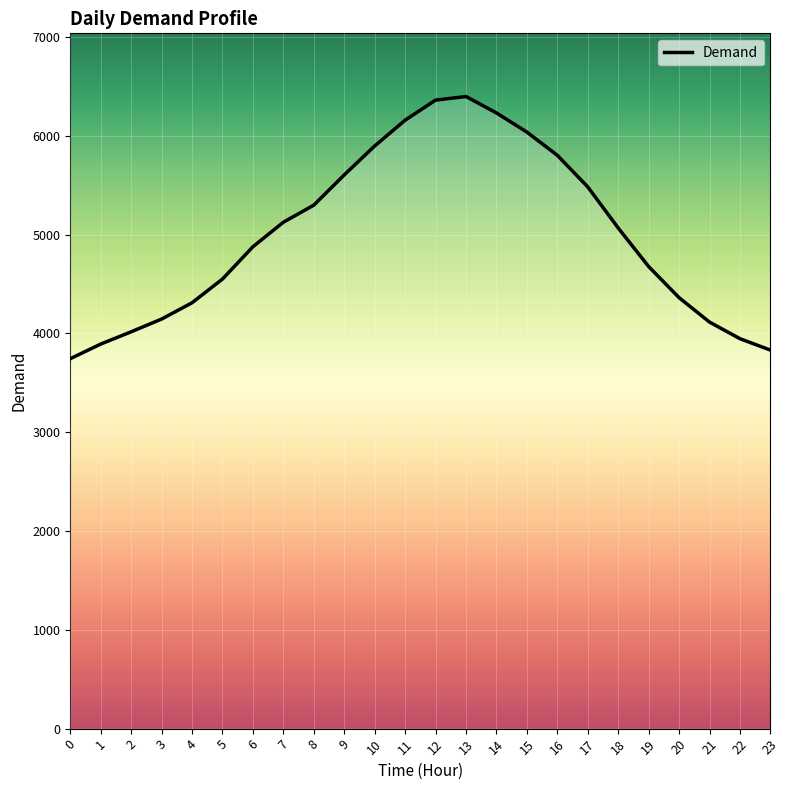

What is the change in value from 7 to 20?

-764